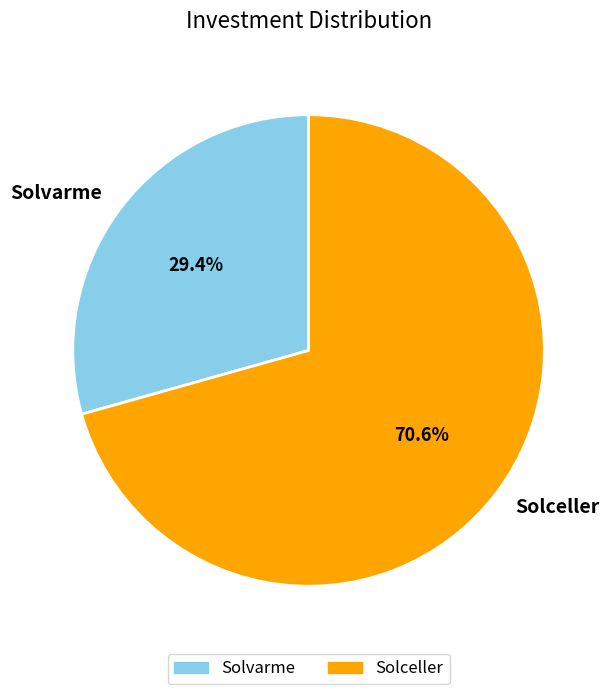

What percentage is the Solvarme slice, to the nearest percent?

29%